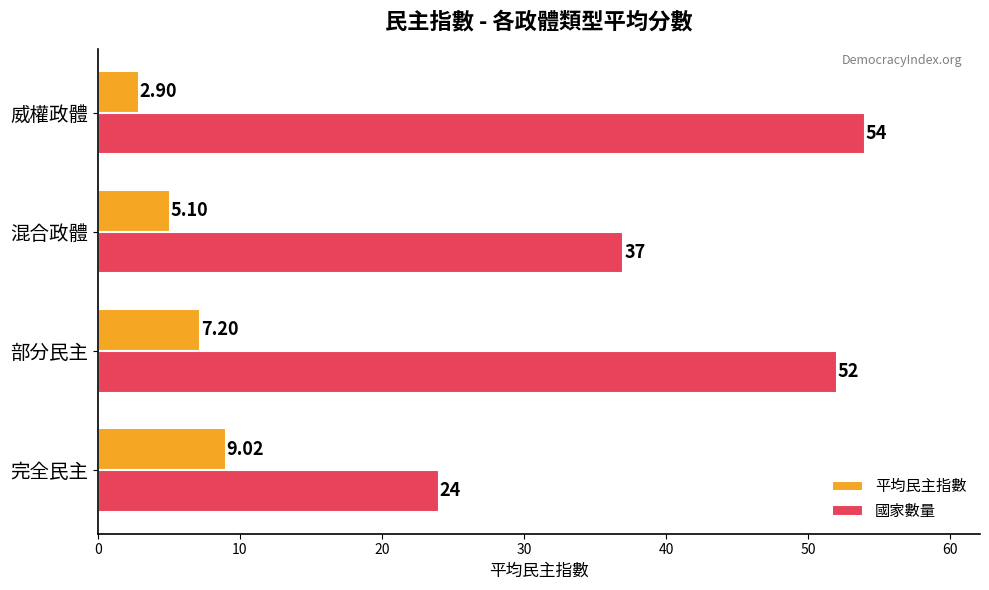

Count the number of data series in this chart.

2